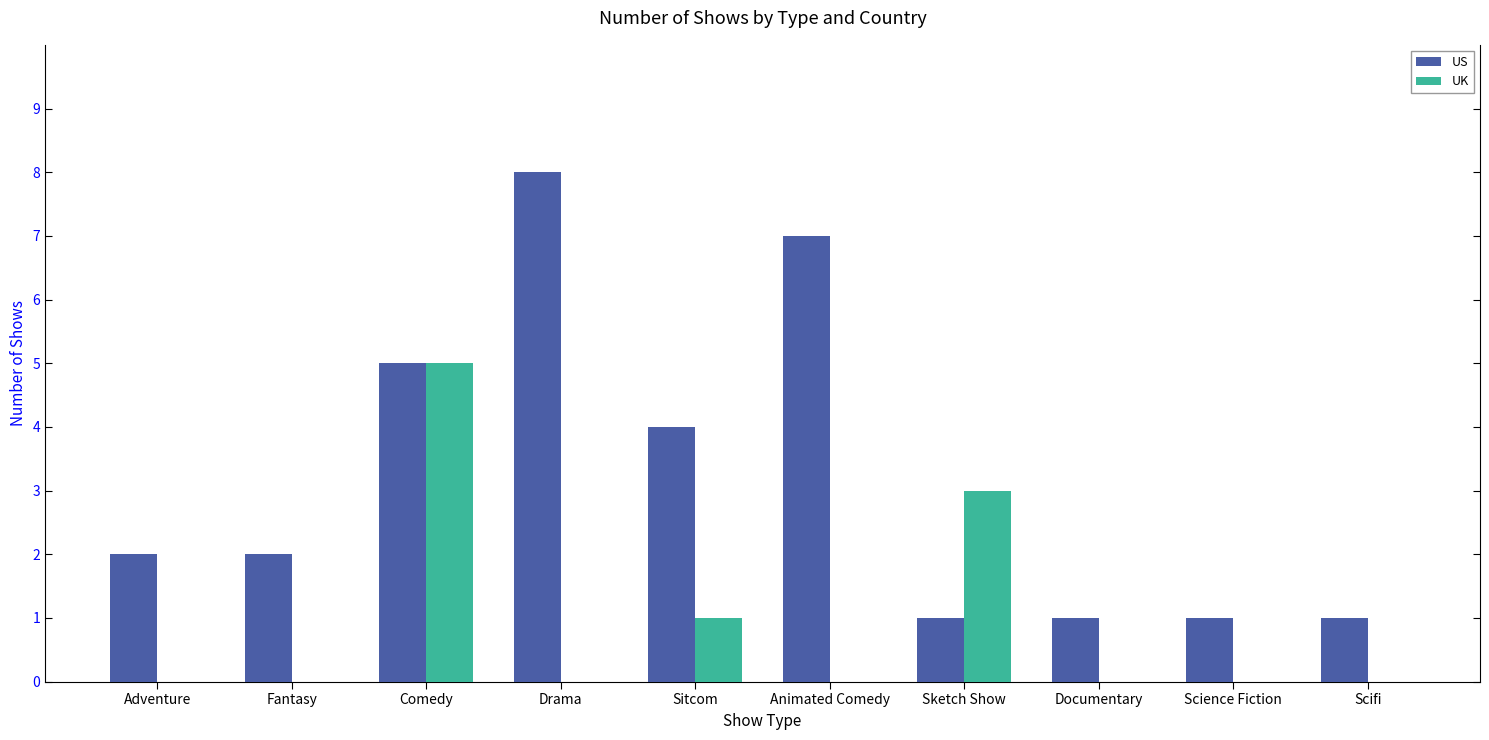

Count the number of data series in this chart.

2